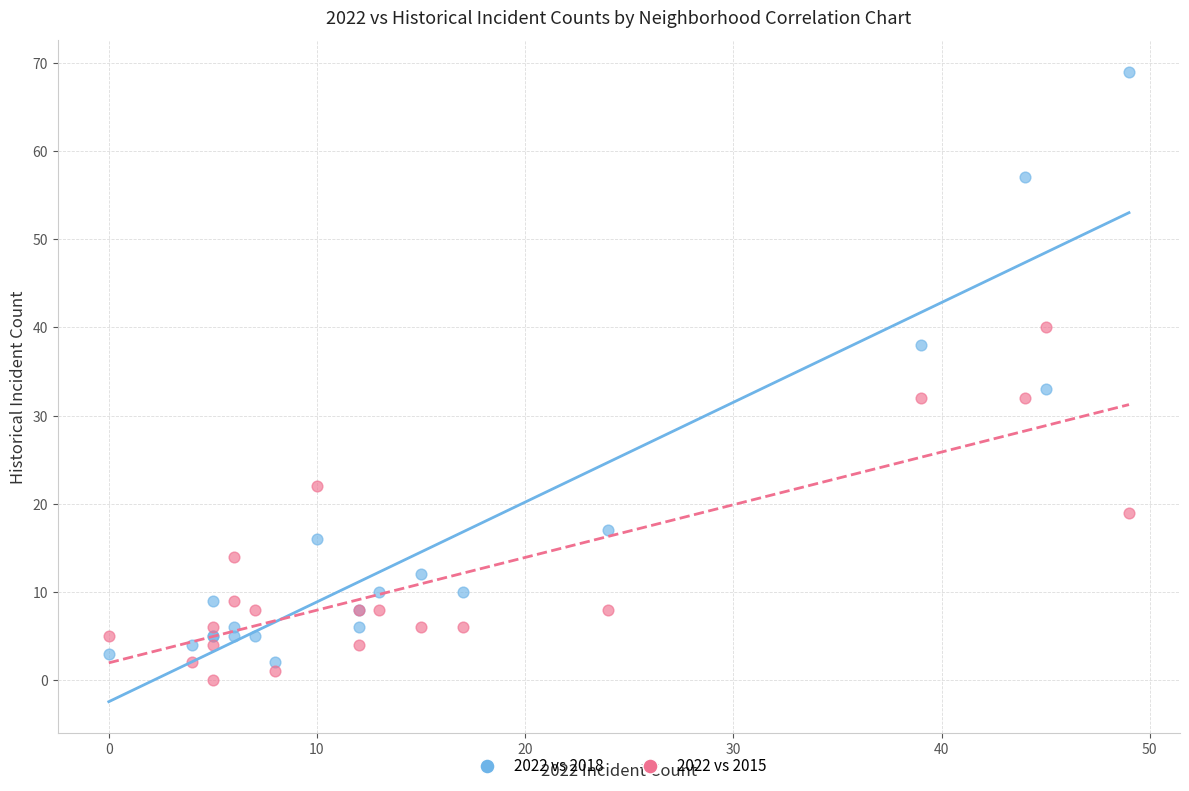

Which series has the widest spread of Y values?

2022 vs 2018